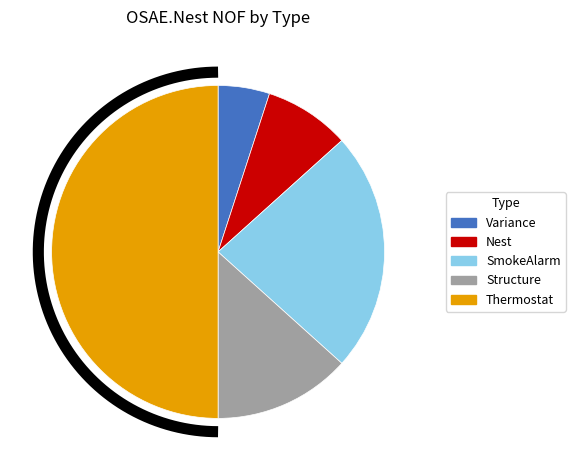

What is the change in value from Structure to Thermostat?

+22